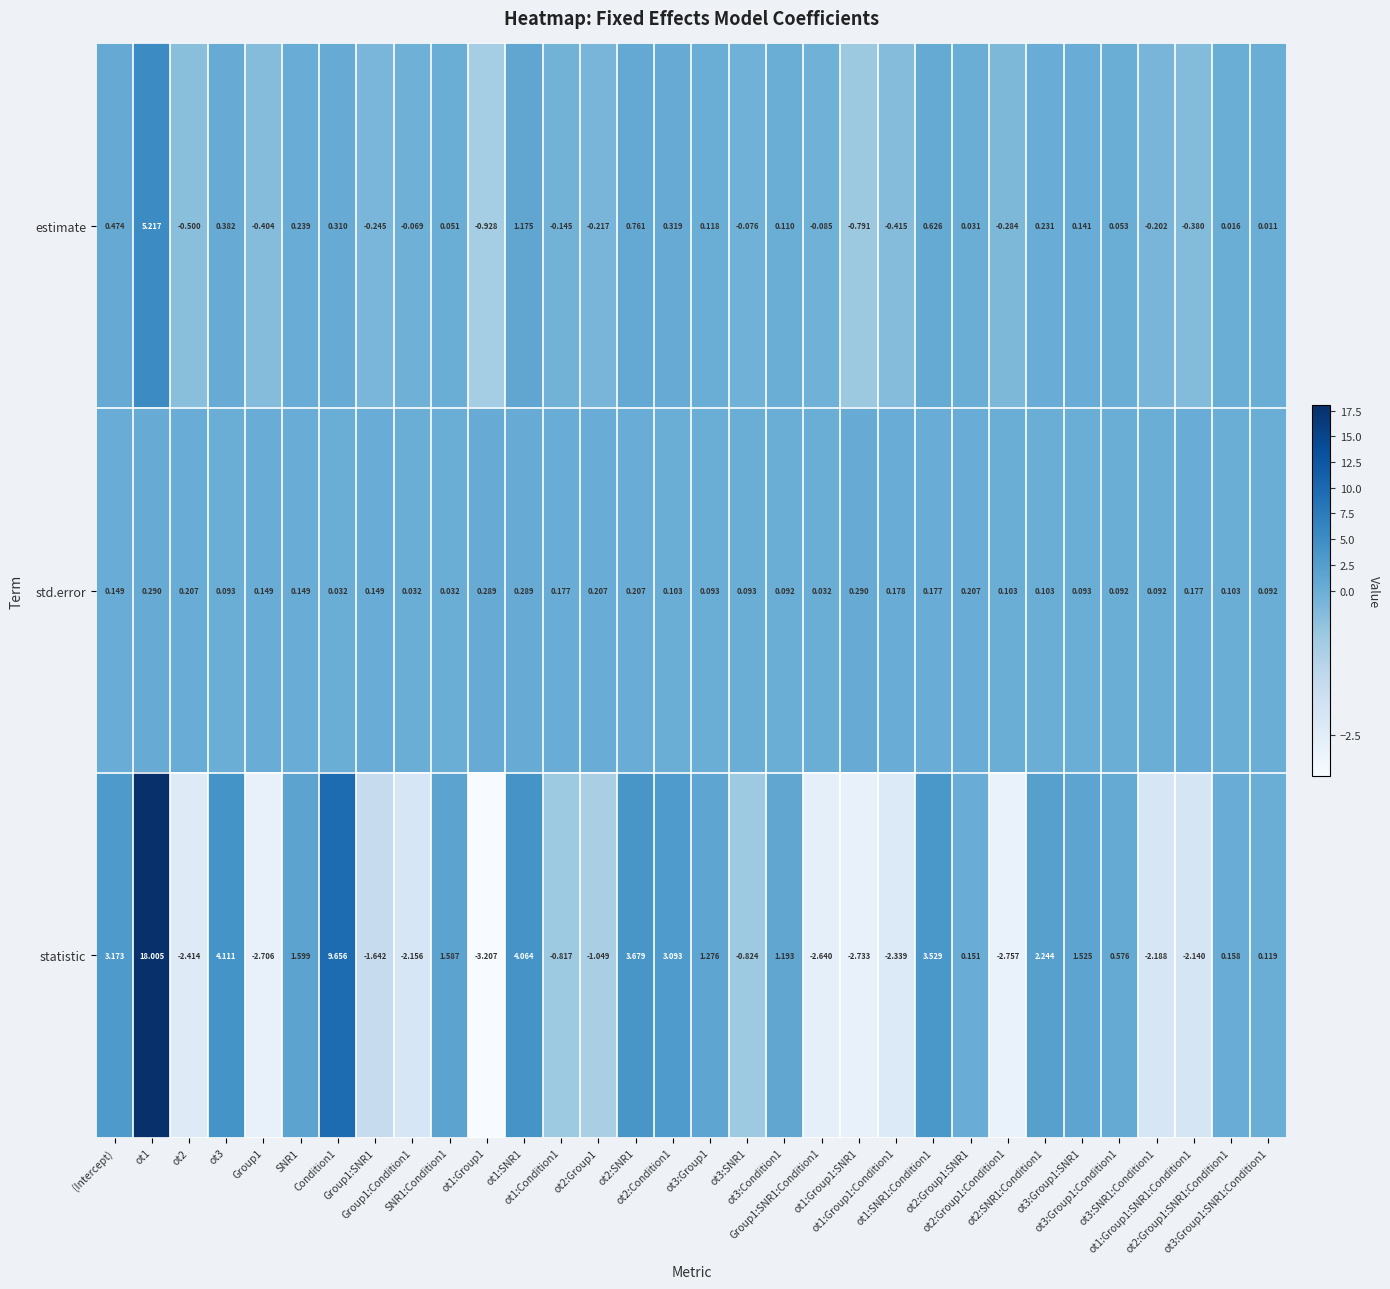

Rank the series by their maximum value, from lowest to highest.

std.error, estimate, statistic